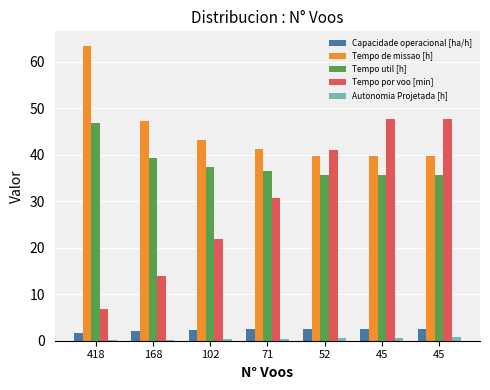

What is the difference between the maximum and minimum values in the Tempo de missao [h] series?

23.7